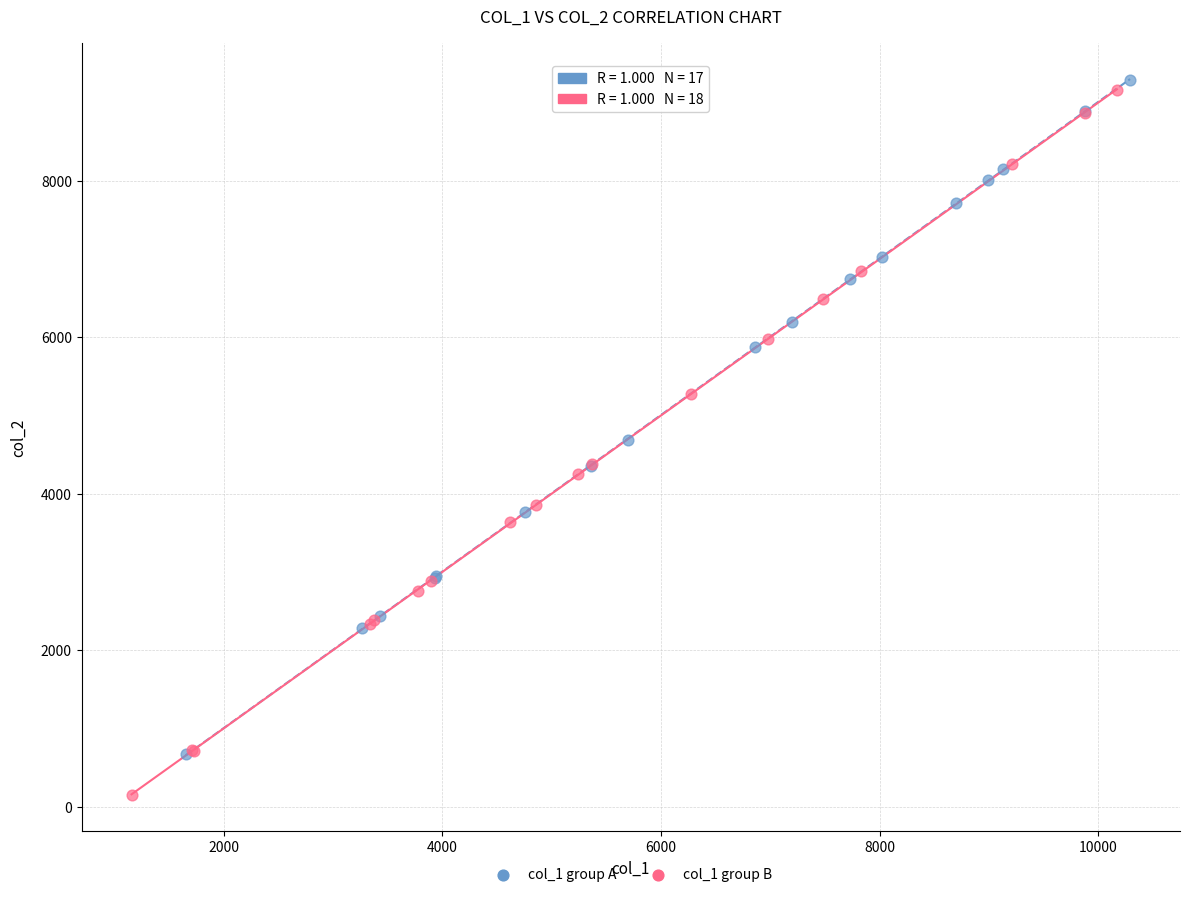

Which series reaches the maximum Y coordinate?

col_1 group A